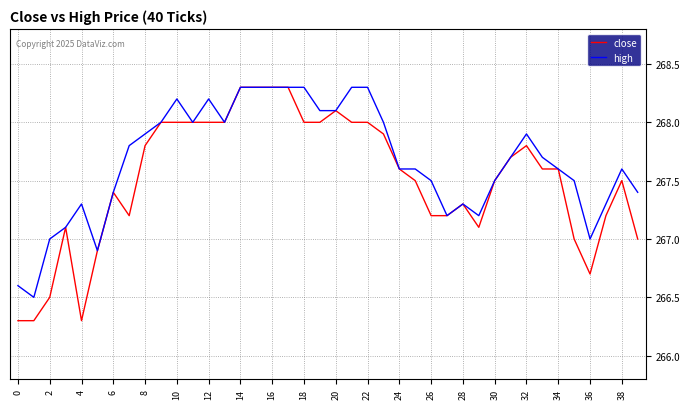

What is the sum of all high values?

10706.8